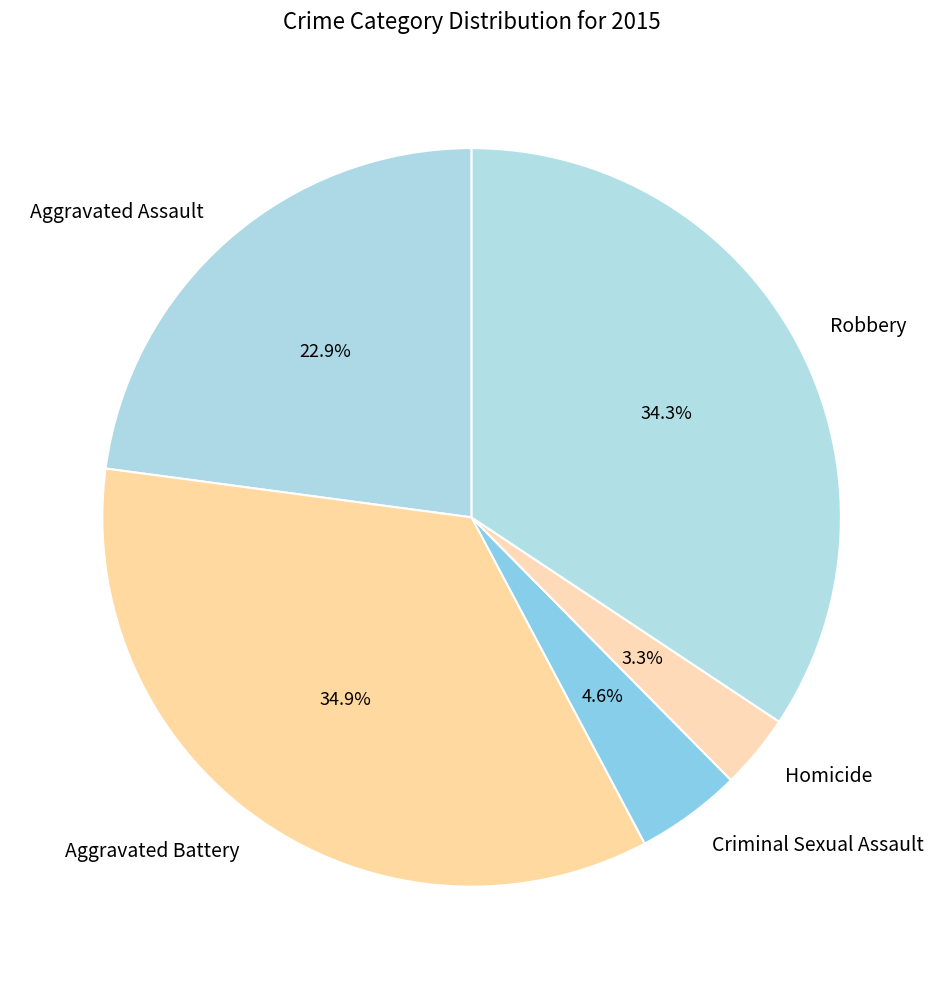

What percentage do Homicide and Robbery together represent?

37.6%